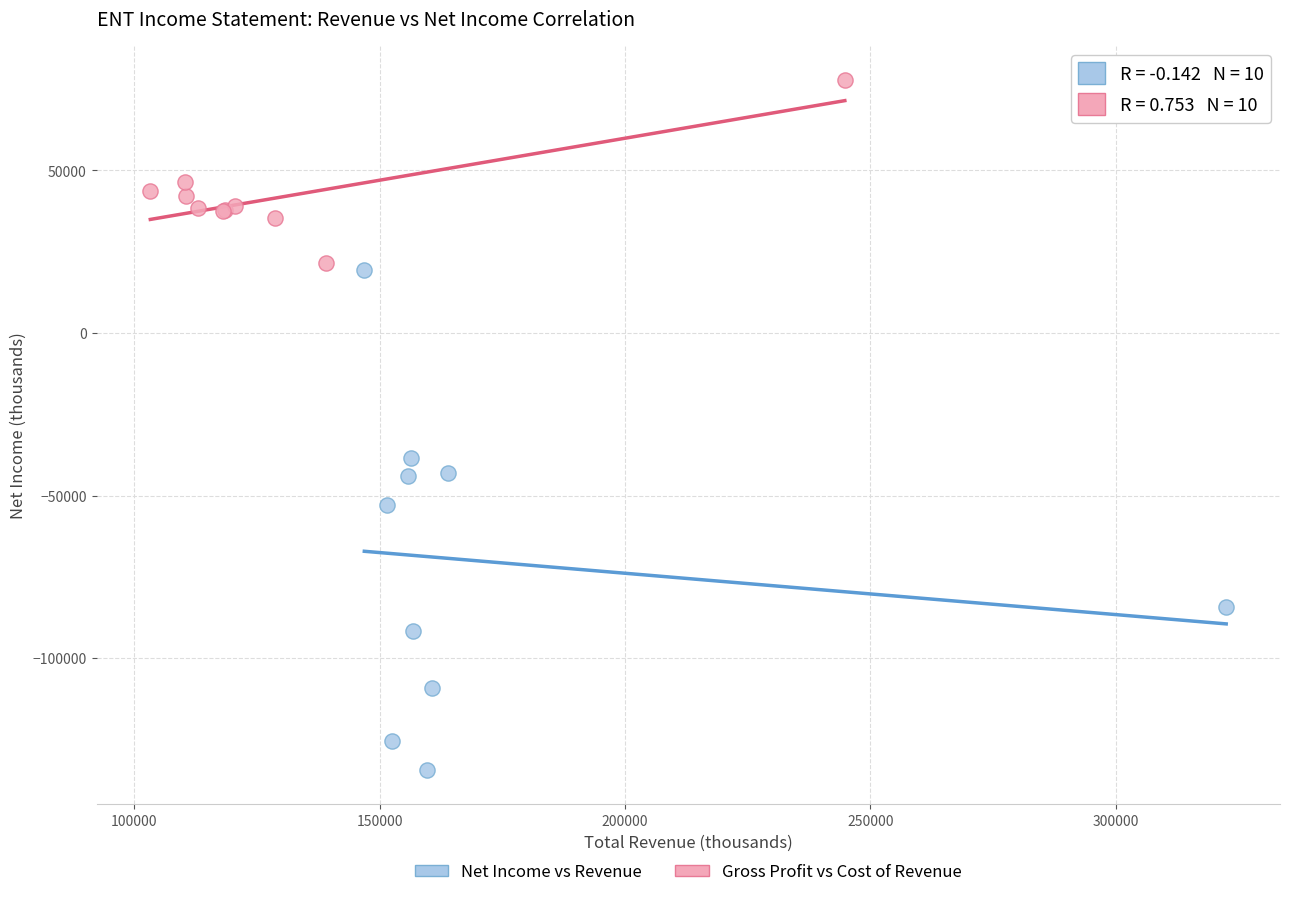

Which series contains the highest Y value?

Gross Profit vs Cost of Revenue